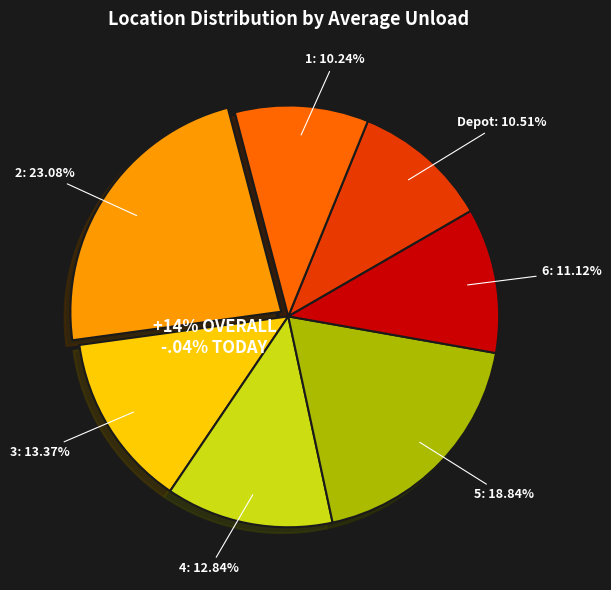

What percentage is the 2 slice, to the nearest percent?

23%